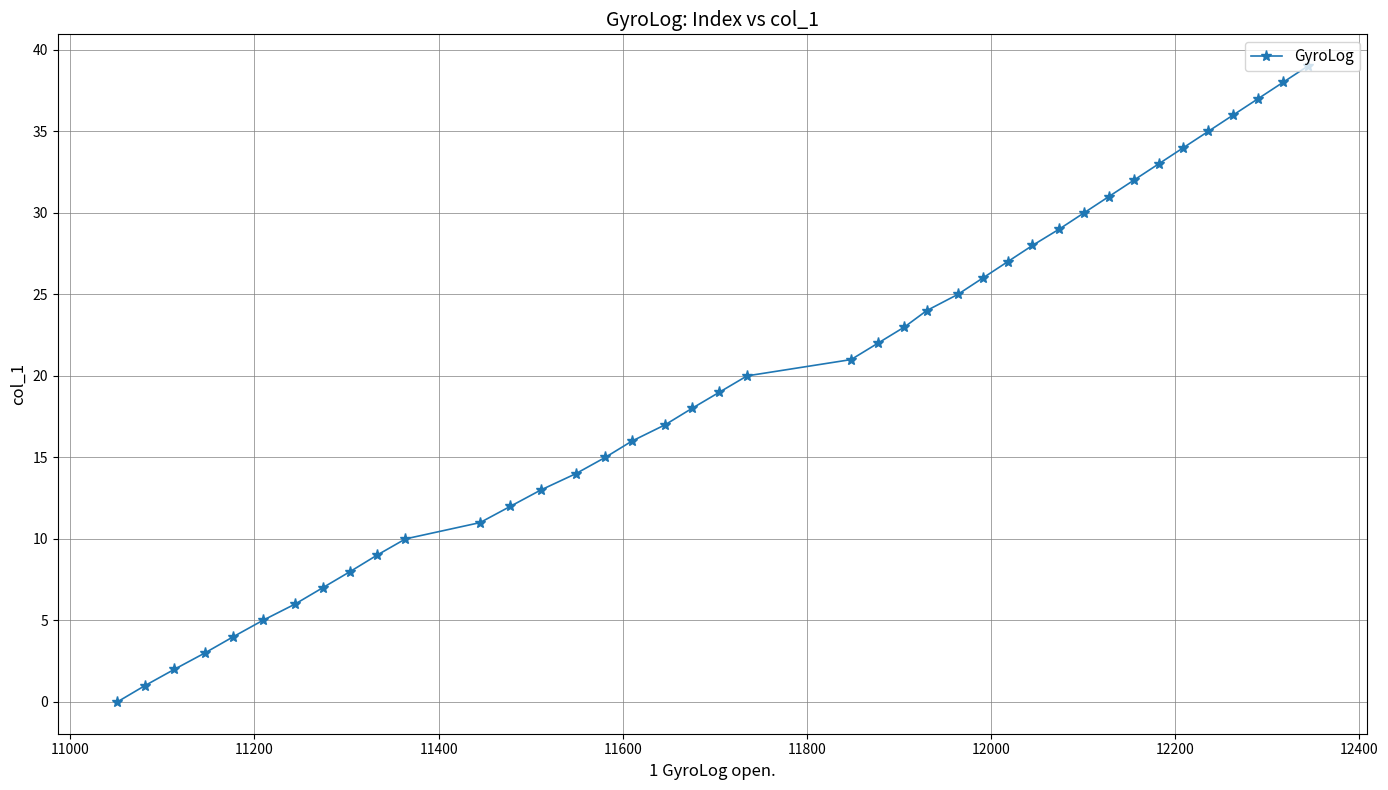

True or false: the data has more than 1 interior local peaks.

False